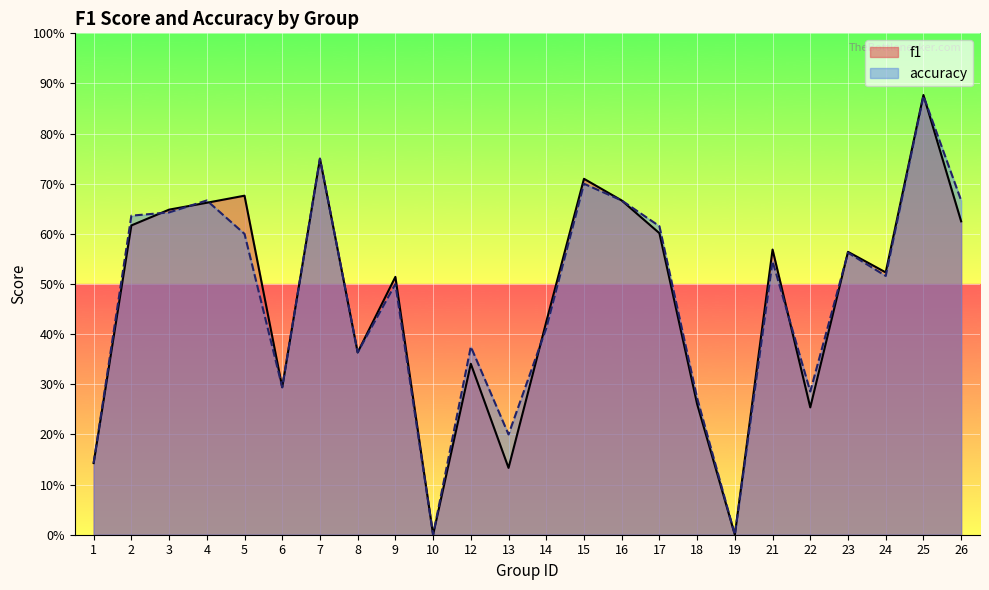

What is the difference between the maximum and minimum values in the accuracy series?

0.9